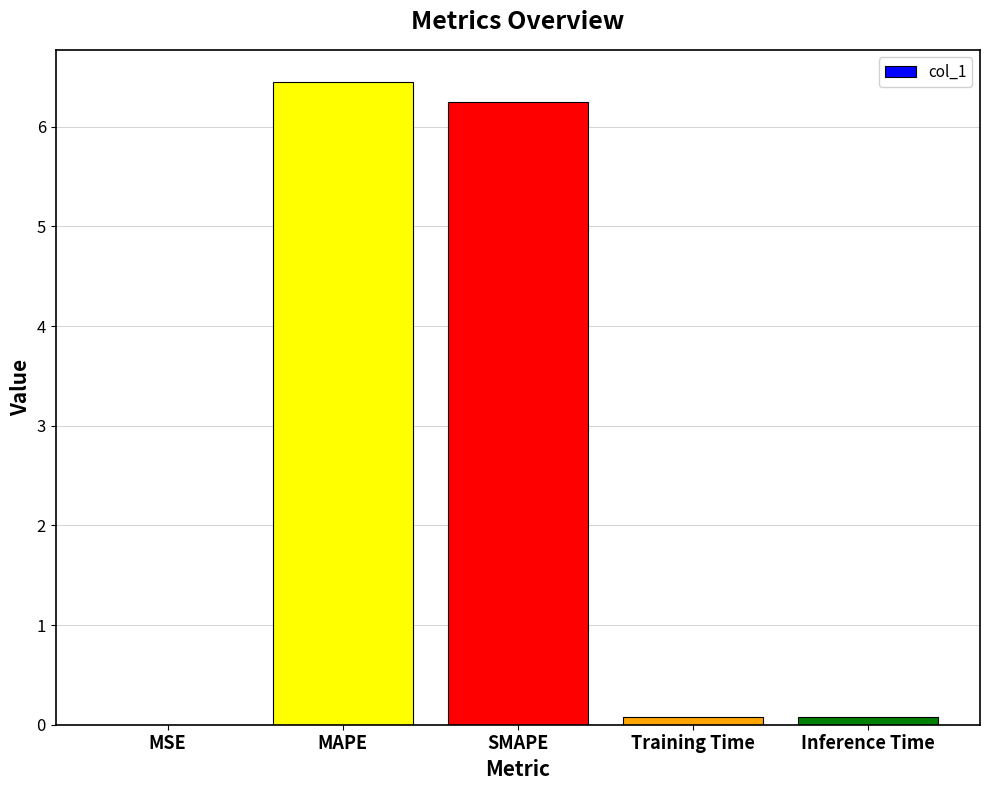

What is the sum of the values at SMAPE and MSE?

6.2